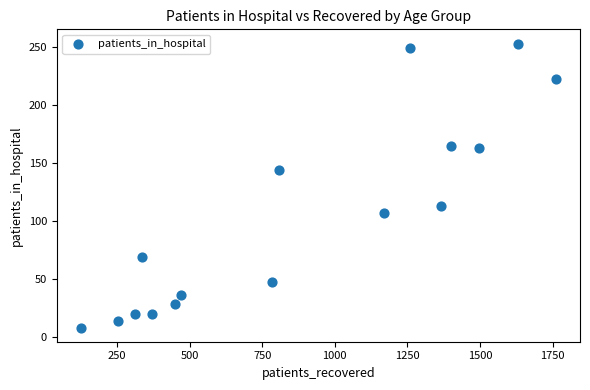

What is the range of X values (max minus min)?

1637